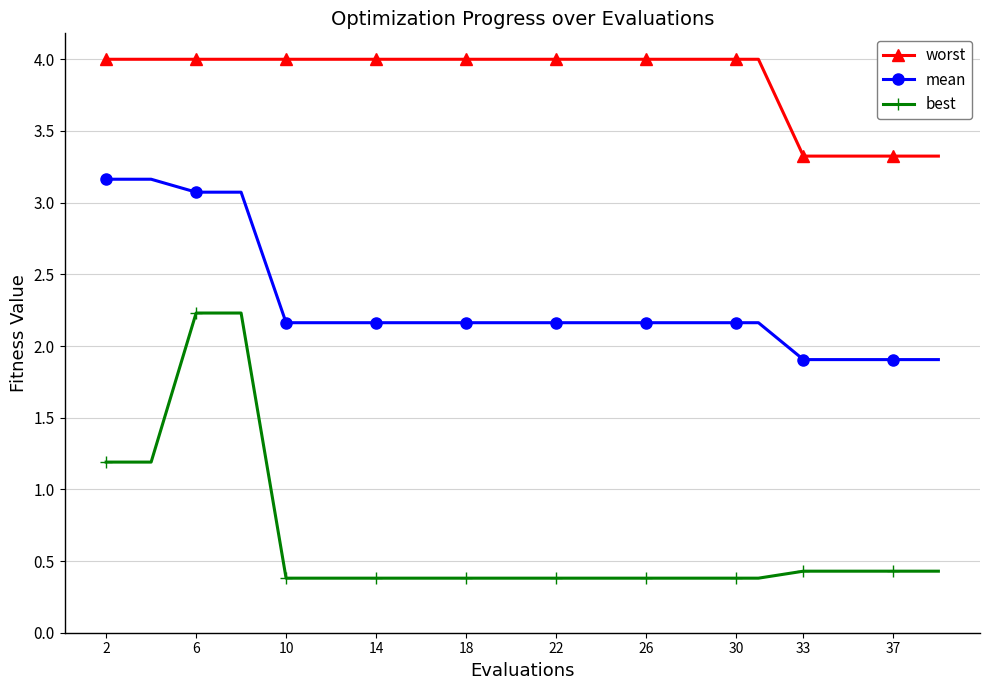

Reading left to right, list all the values displayed in this chart.

worst: 4.0	4.0	4.0	4.0	4.0	4.0	4.0	4.0	4.0	4.0	4.0	4.0	4.0	4.0	4.0	4.0	3.3	3.3	3.3	3.3
mean: 3.2	3.2	3.1	3.1	2.2	2.2	2.2	2.2	2.2	2.2	2.2	2.2	2.2	2.2	2.2	2.2	1.9	1.9	1.9	1.9
best: 1.2	1.2	2.2	2.2	0.4	0.4	0.4	0.4	0.4	0.4	0.4	0.4	0.4	0.4	0.4	0.4	0.4	0.4	0.4	0.4